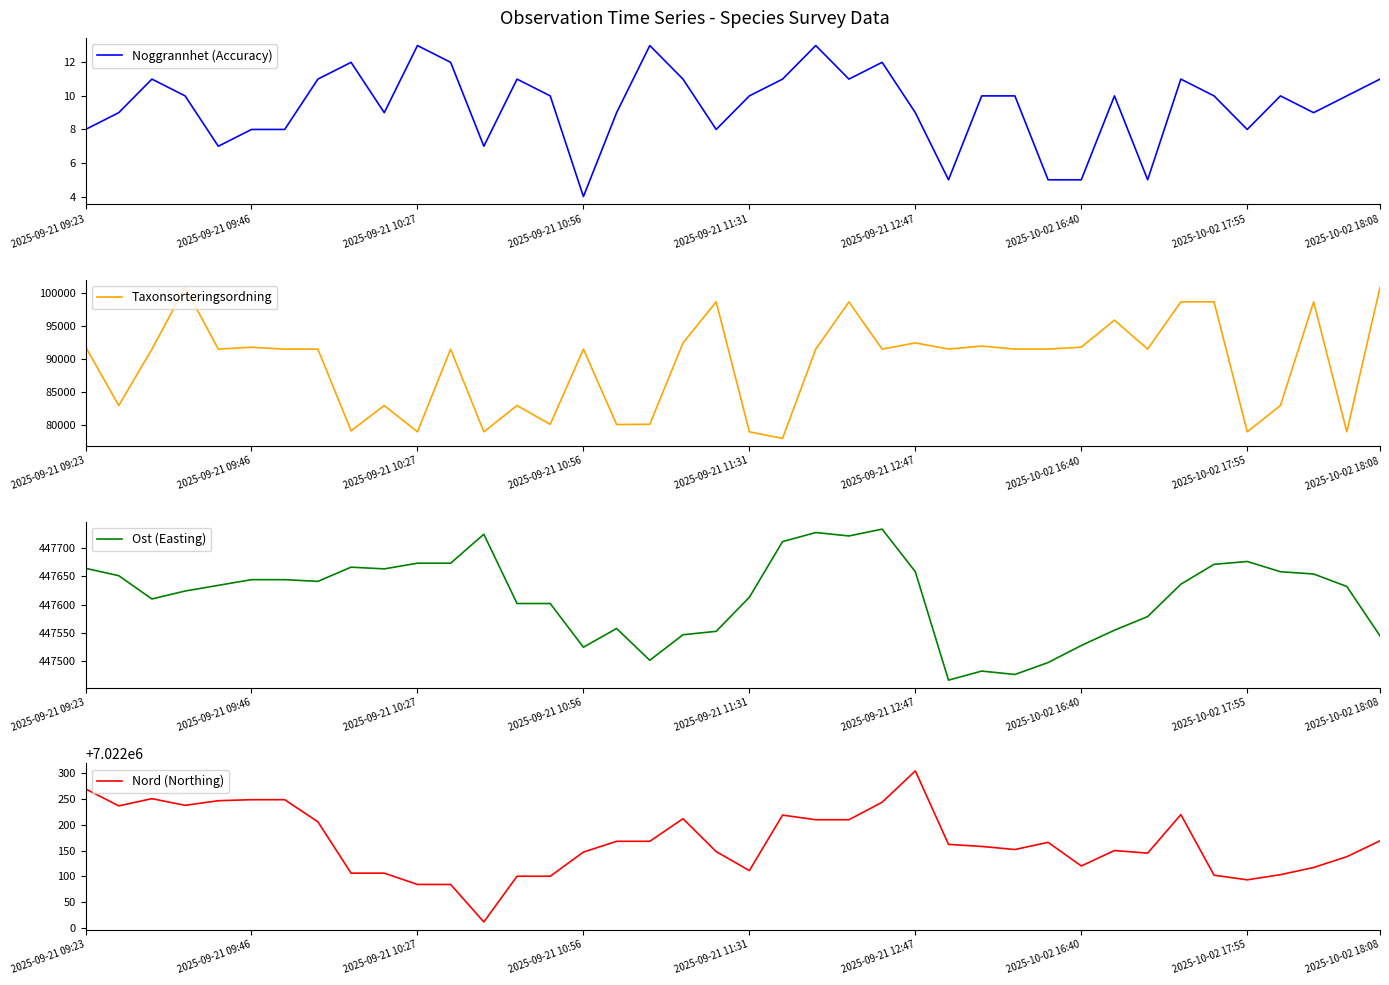

Which category has the lowest value in the Noggrannhet (Accuracy) series?

2025-09-21 10:56